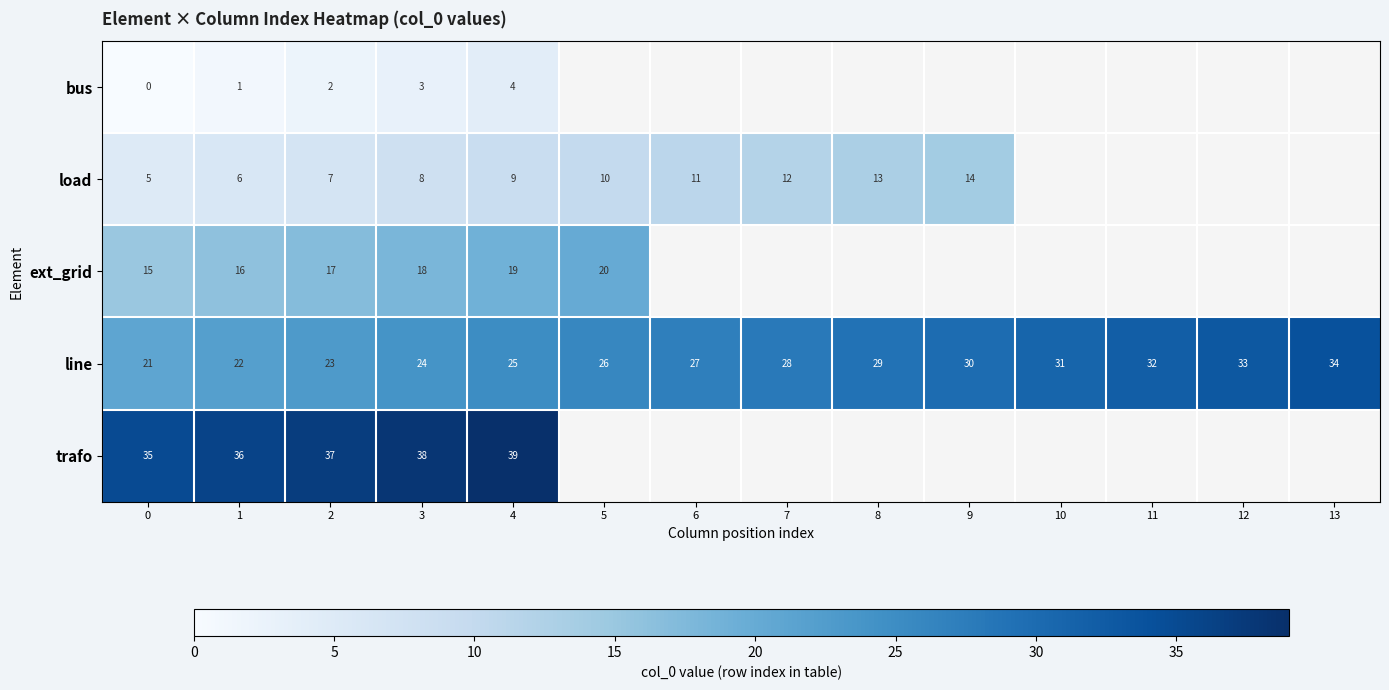

At which category does the chart reach its peak across all series?

4